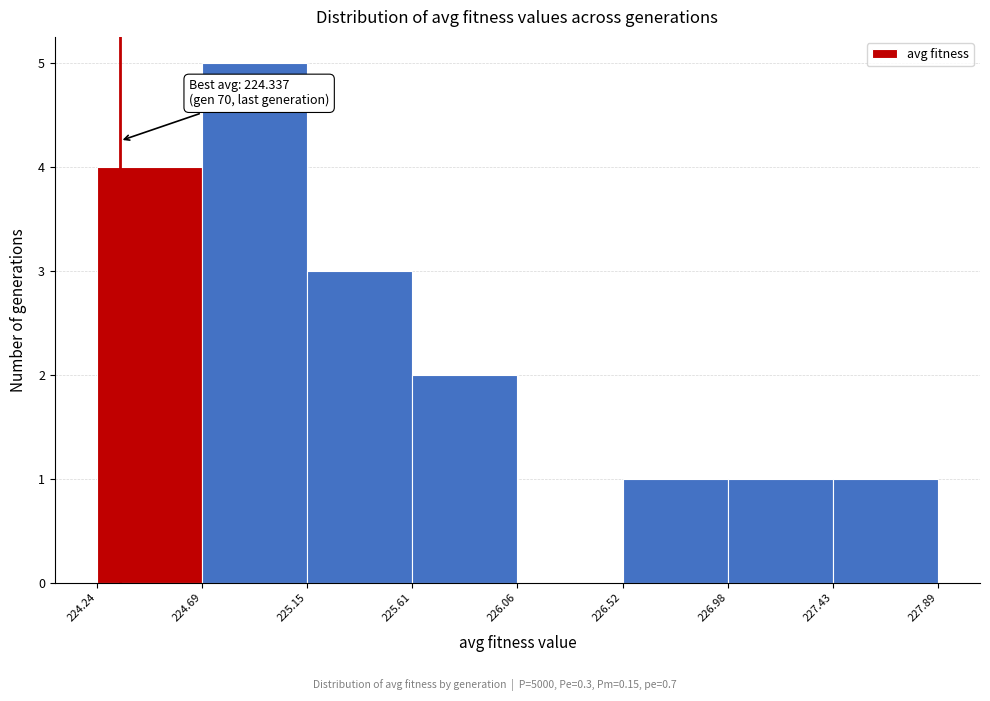

Which range on the x-axis has the tallest bar?

224.69 to 225.15